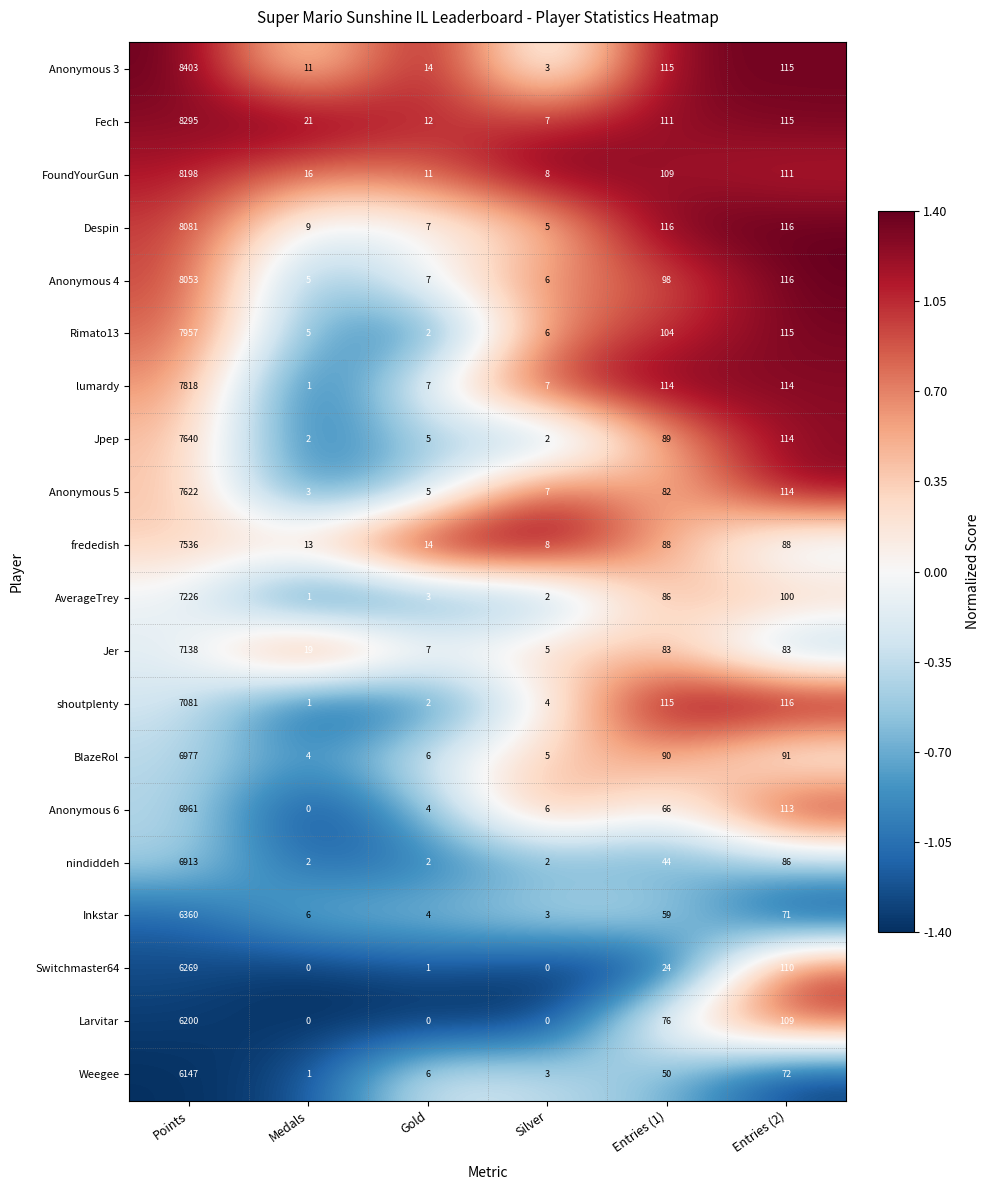

The Anonymous 3 series shows 14 at Gold. True or false?

True